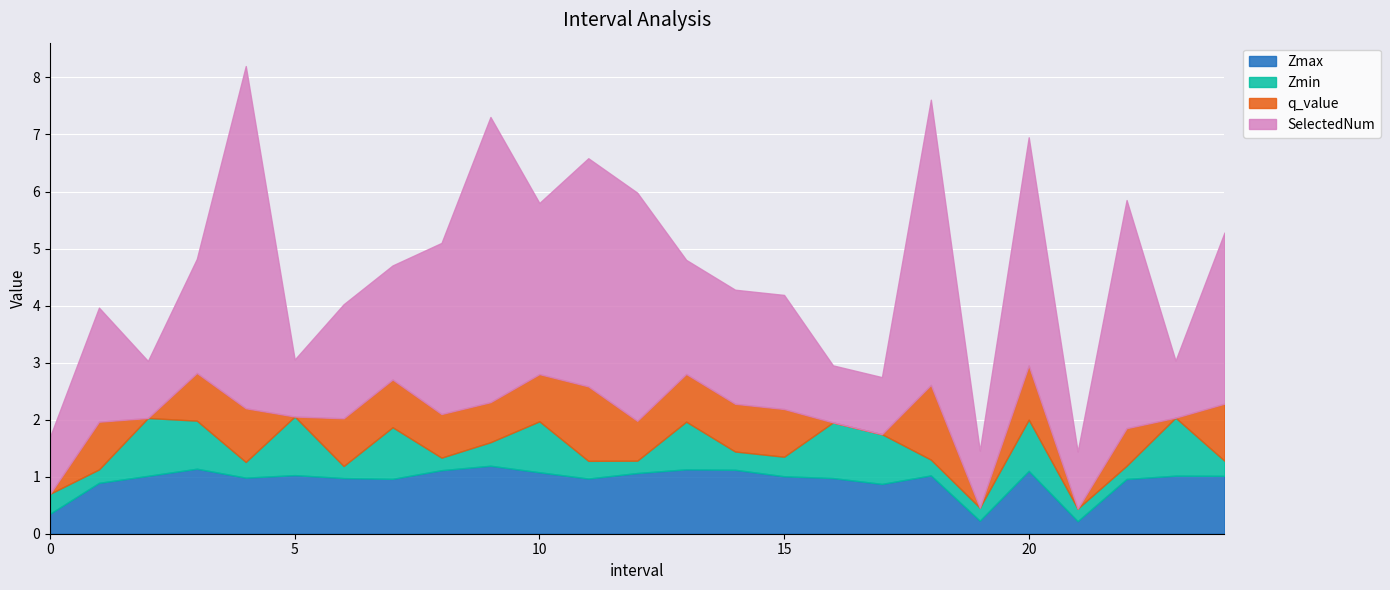

What are all the series names shown in the legend?

Zmax, Zmin, q_value, SelectedNum